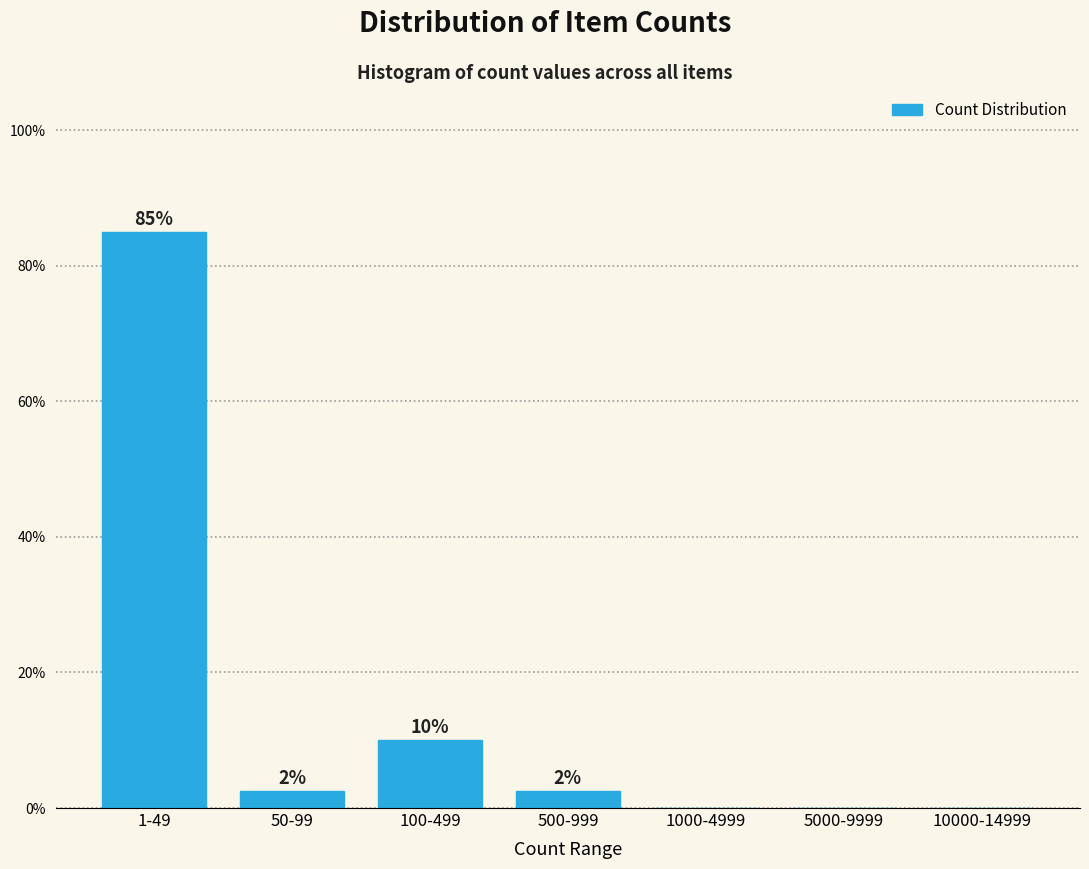

Where does the data first go above 2?

1-49